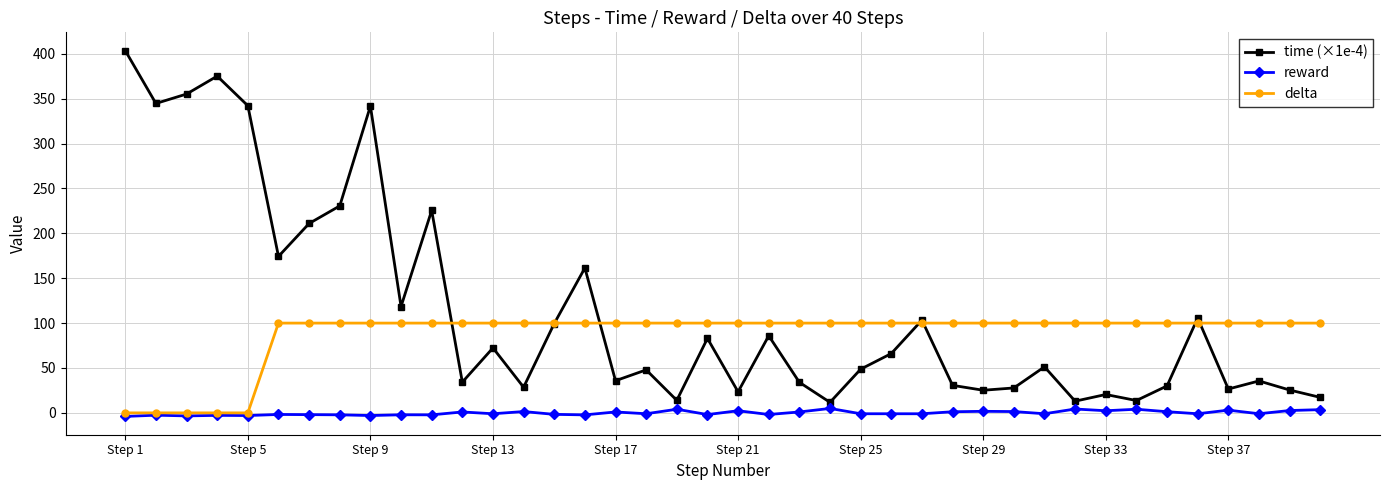

True or false: reward has more than 2 interior local peaks.

True